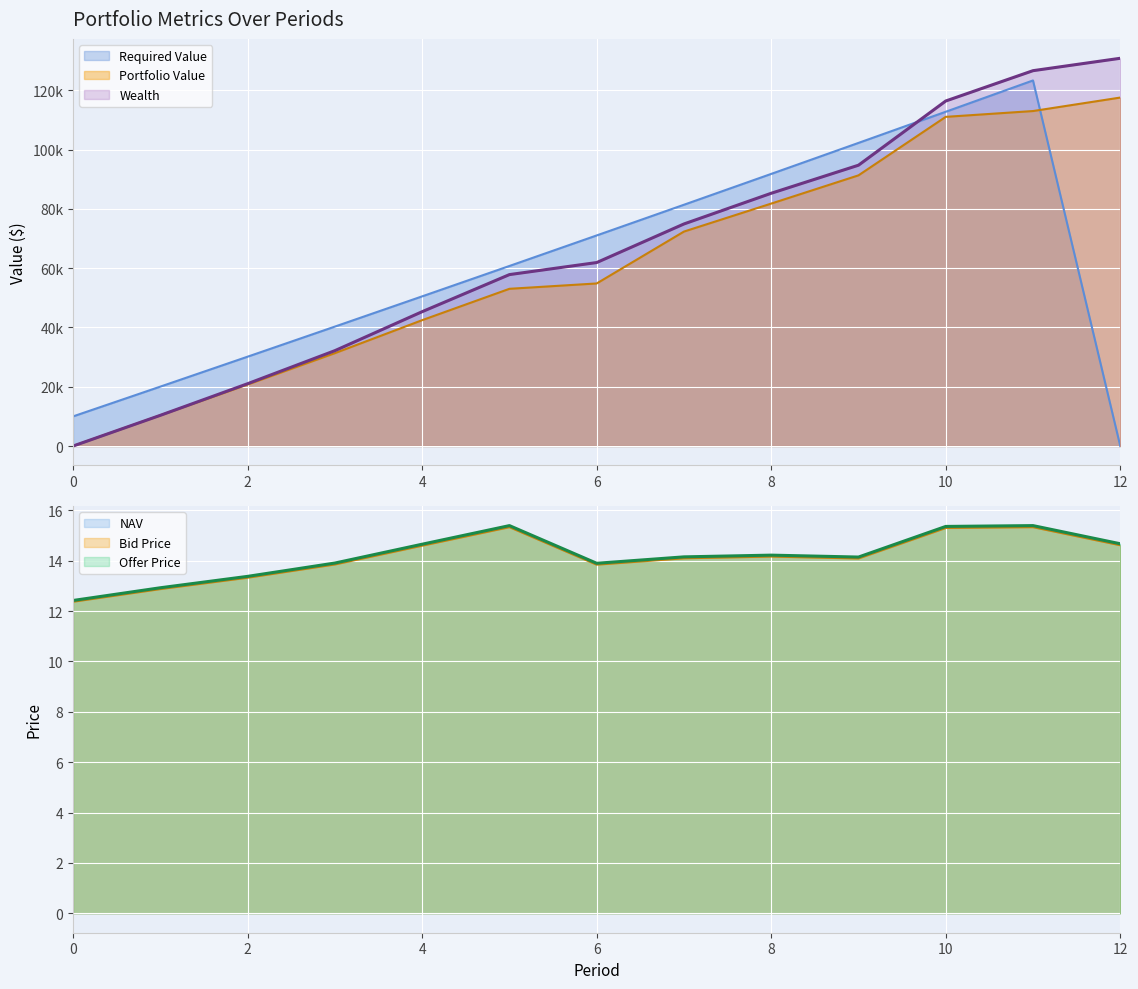

Which has a higher value, 3 or 2?

3